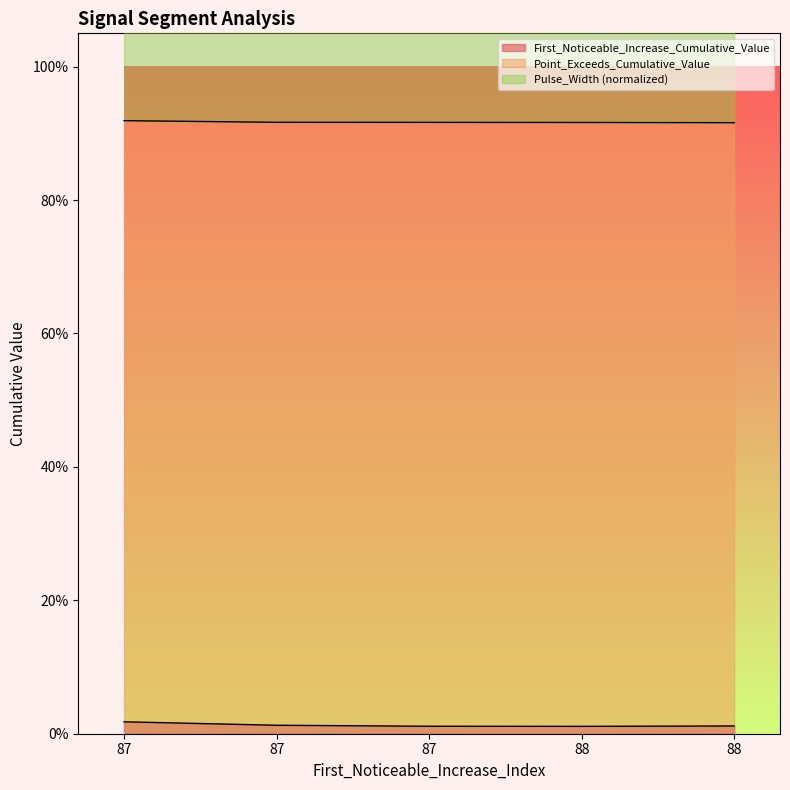

Which series has the largest range (max minus min)?

Pulse_Width